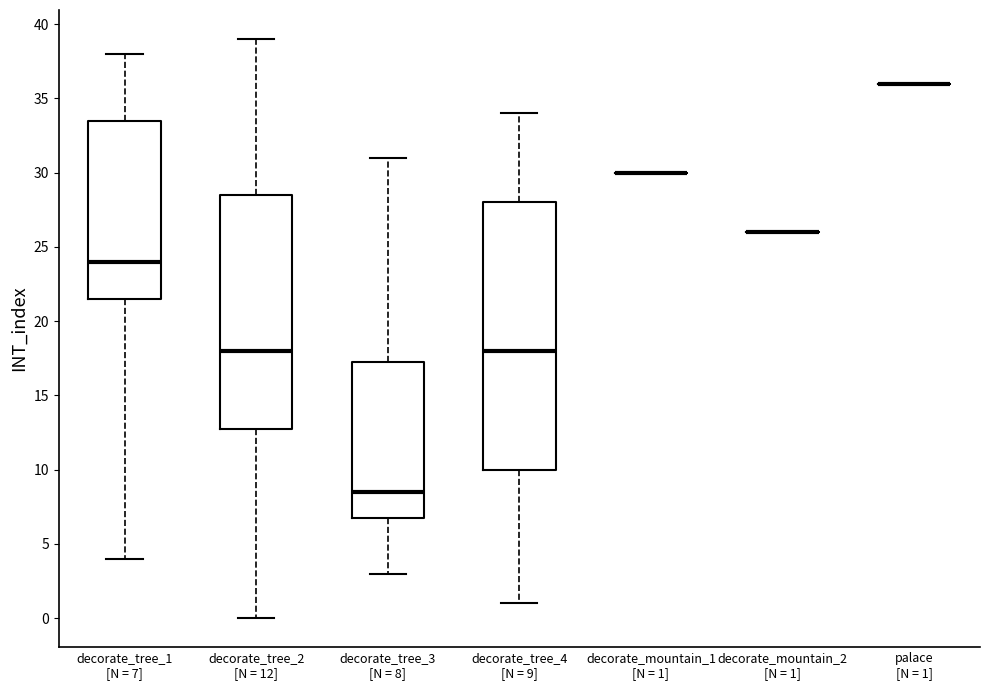

Reading left to right, transcribe this box plot: for each box, give where its median line is, the range the box spans, and where its two whiskers end, as read against the y-axis. The values are not printed on the chart, so give them approximately, as read against the axis.

decorate_tree_1 [N = 7]: median 24.0, box 21.5 to 33.5, whiskers 4.0 to 38.0
decorate_tree_2 [N = 12]: median 18.0, box 13.0 to 28.5, whiskers 0.0 to 39.0
decorate_tree_3 [N = 8]: median 8.5, box 7.0 to 17.5, whiskers 3.0 to 31.0
decorate_tree_4 [N = 9]: median 18.0, box 10.0 to 28.0, whiskers 1.0 to 34.0
decorate_mountain_1 [N = 1]: box collapsed to a line at 30.0, whiskers 30.0 to 30.0
decorate_mountain_2 [N = 1]: box collapsed to a line at 26.0, whiskers 26.0 to 26.0
palace [N = 1]: box collapsed to a line at 36.0, whiskers 36.0 to 36.0